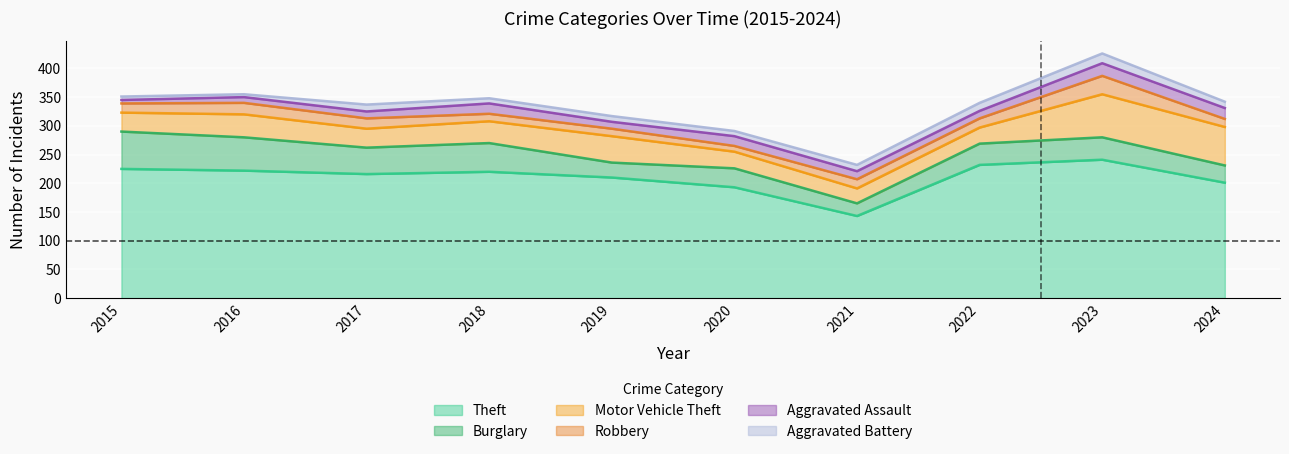

Is the value of Theft at 2020 greater than the value of Burglary at 2017?

Yes